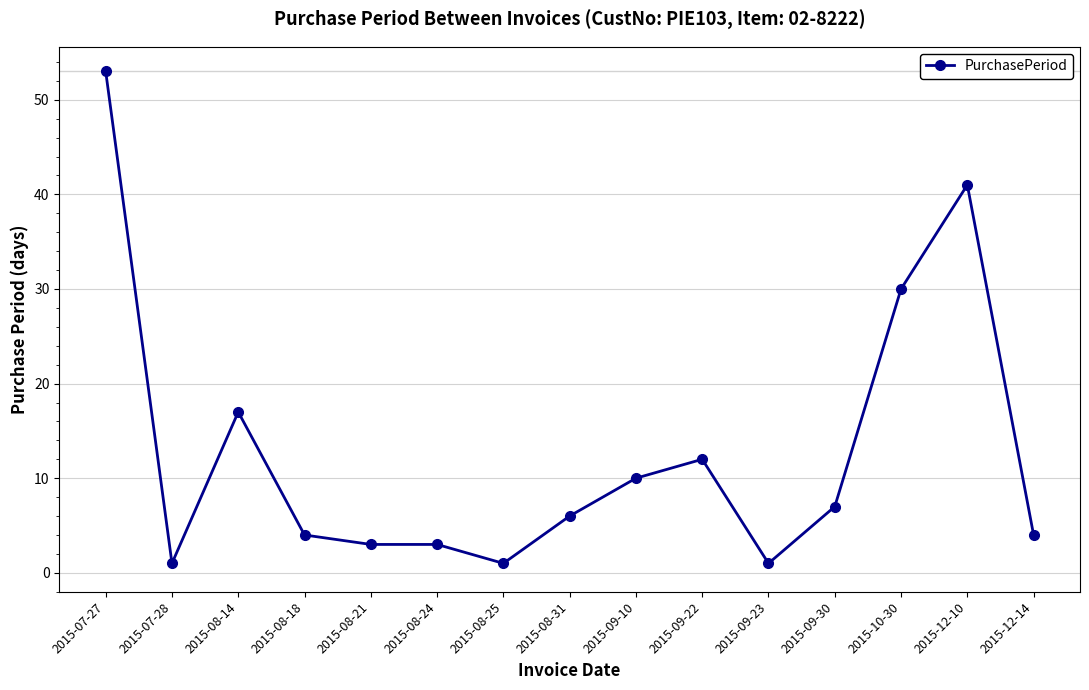

What is the ratio of the value at 2015-08-14 to the value at 2015-07-27?

0.3